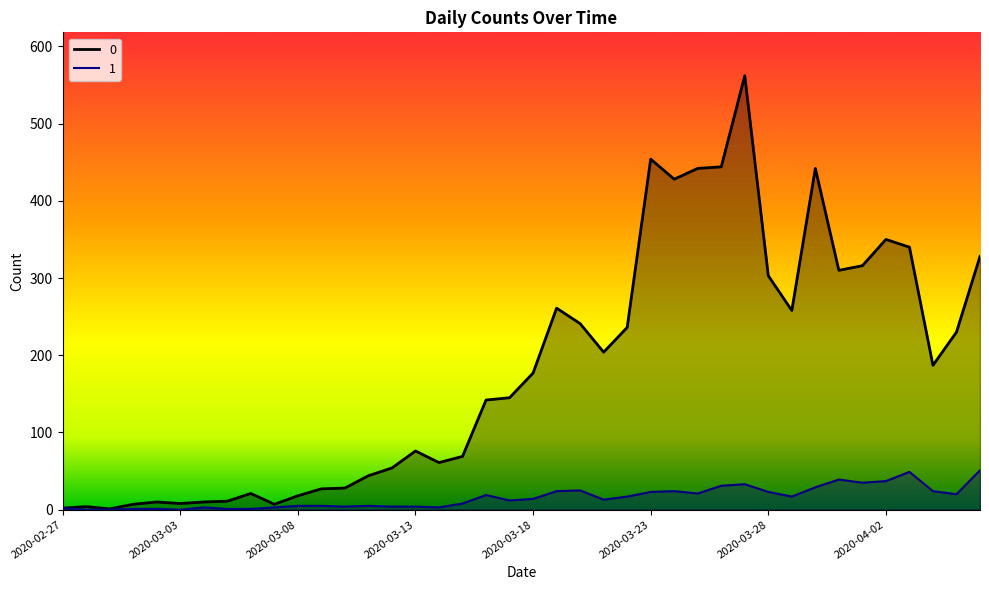

The 0 series shows 340 at 2020-04-03. True or false?

True